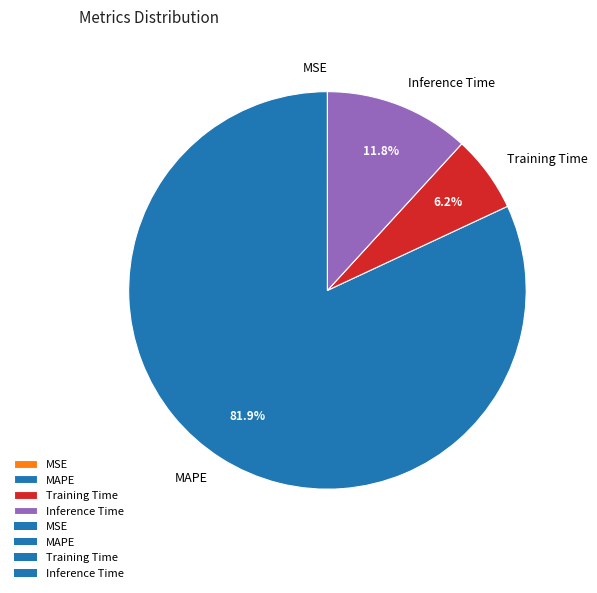

Which slice is the largest?

MAPE